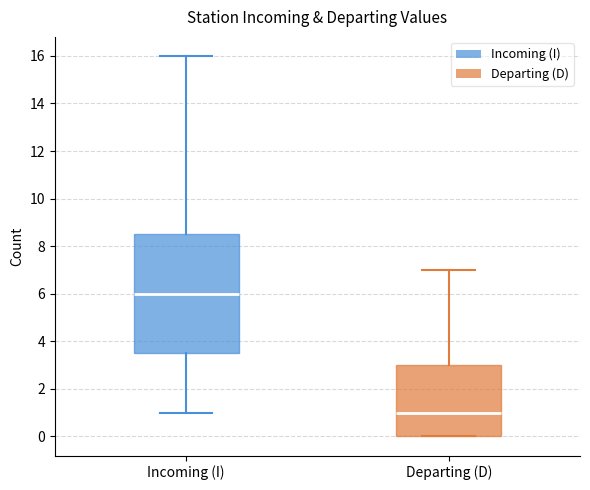

Comparing the boxes themselves (not the whiskers), which one is the tallest?

Incoming (I)